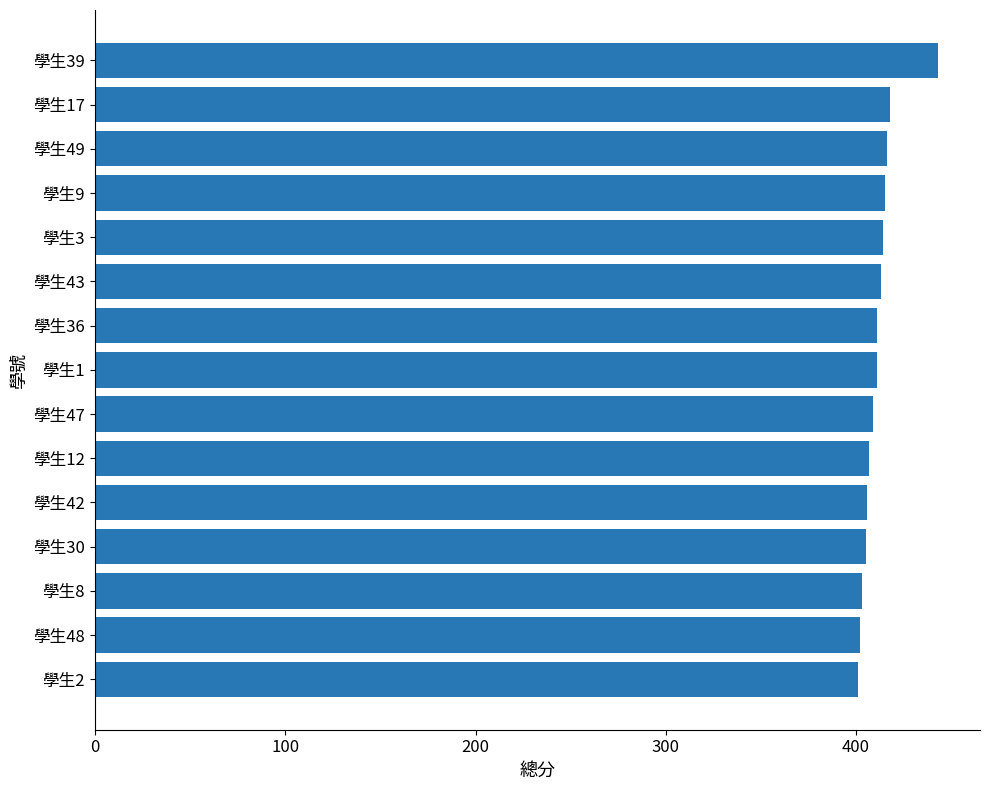

What is the change in value from 學生2 to 學生3?

+13